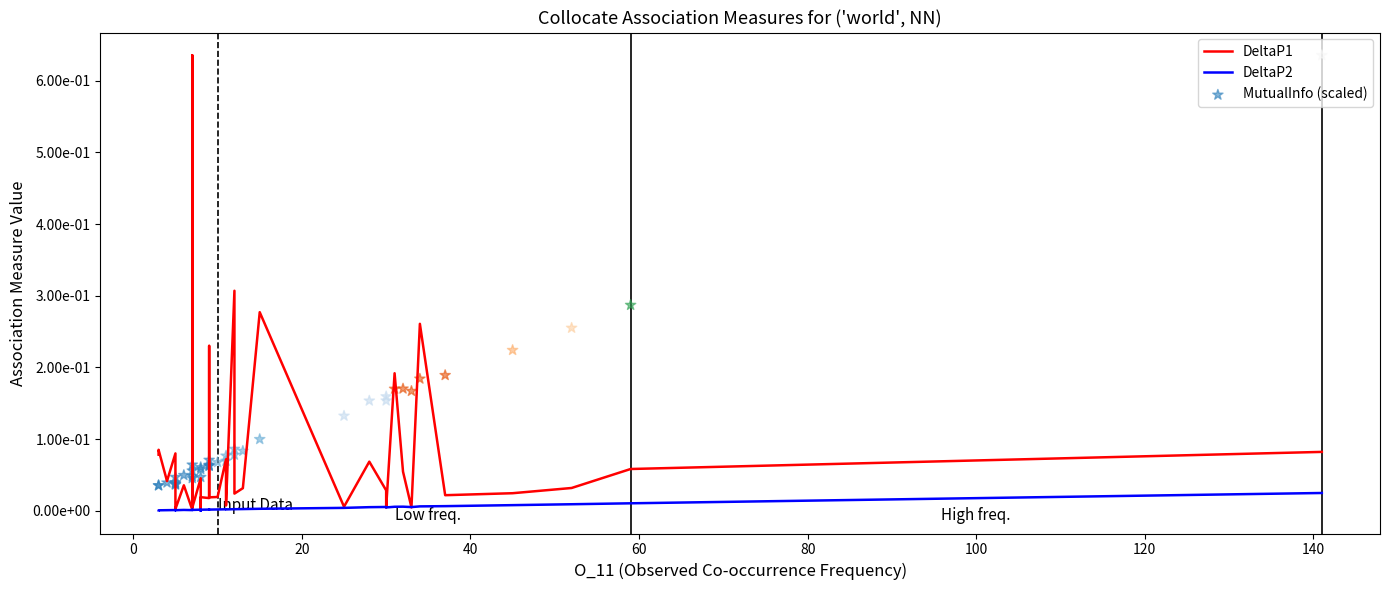

Which series reaches the minimum Y coordinate?

DeltaP2